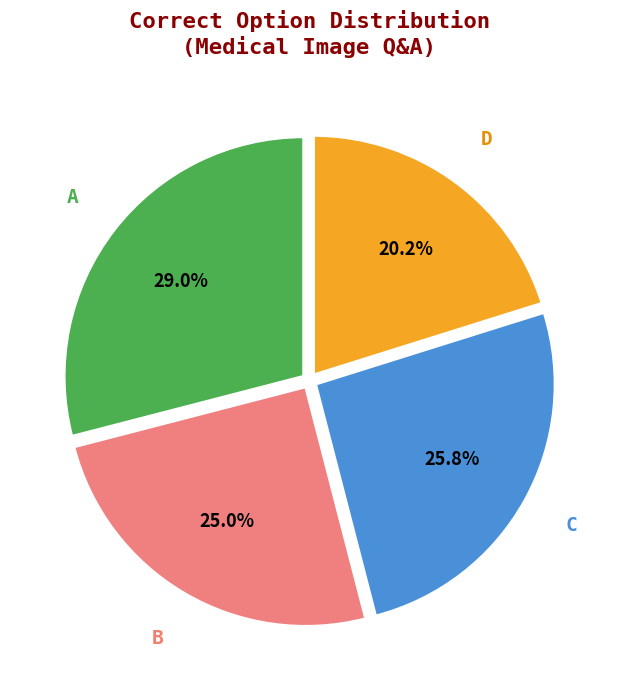

How many slices are in this pie chart?

4